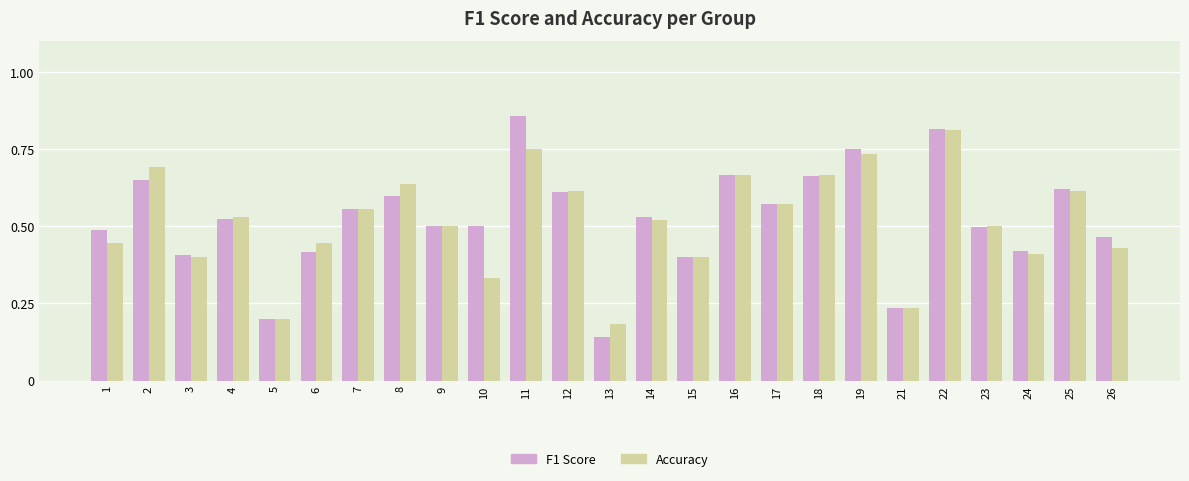

How many groups of bars are there?

25